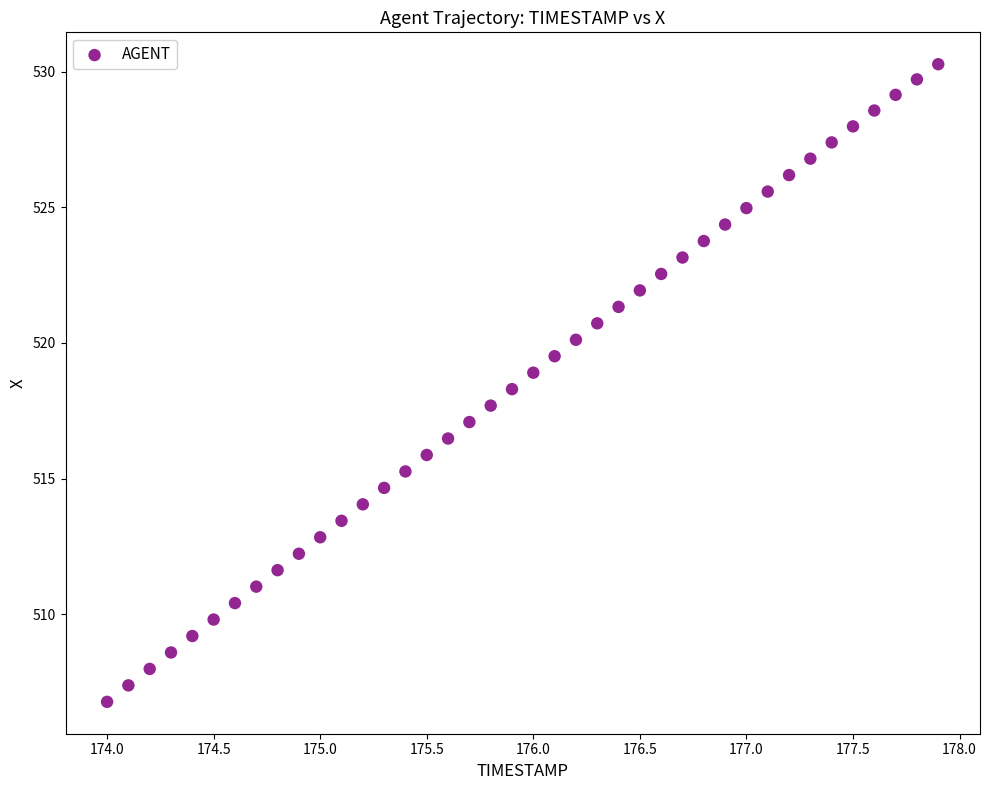

What is the range of X values (max minus min)?

3.9